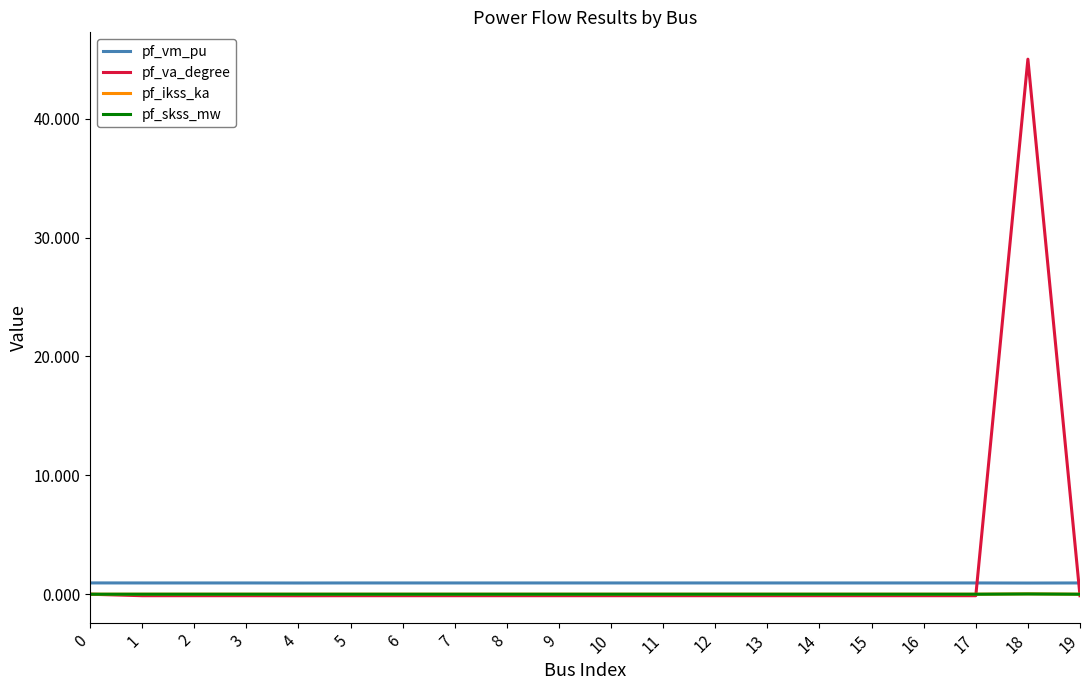

What is the average value of the pf_vm_pu series?

0.9